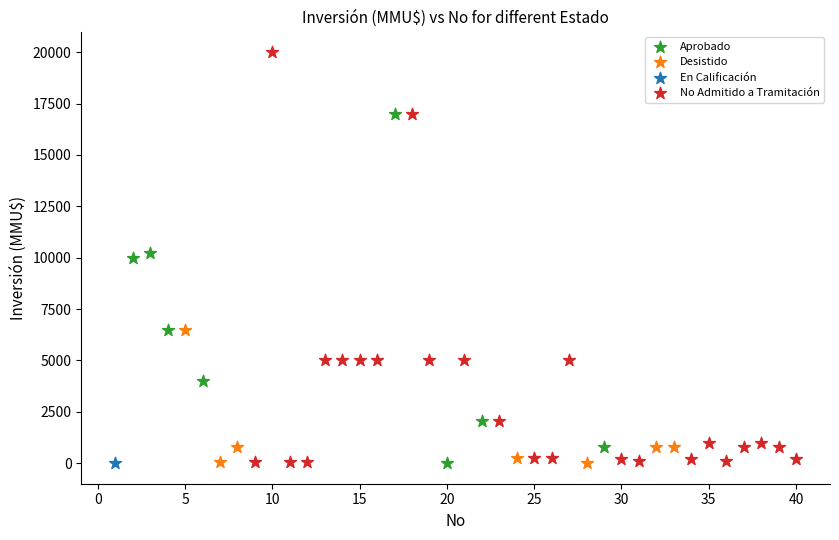

What are all the series names shown in the legend?

Aprobado, Desistido, En Calificación, No Admitido a Tramitación